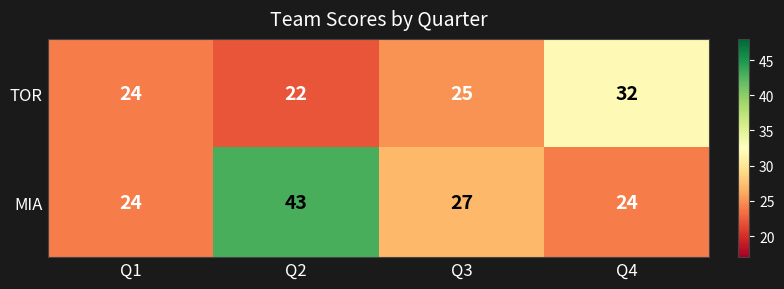

How many data points in MIA are less than 27?

2